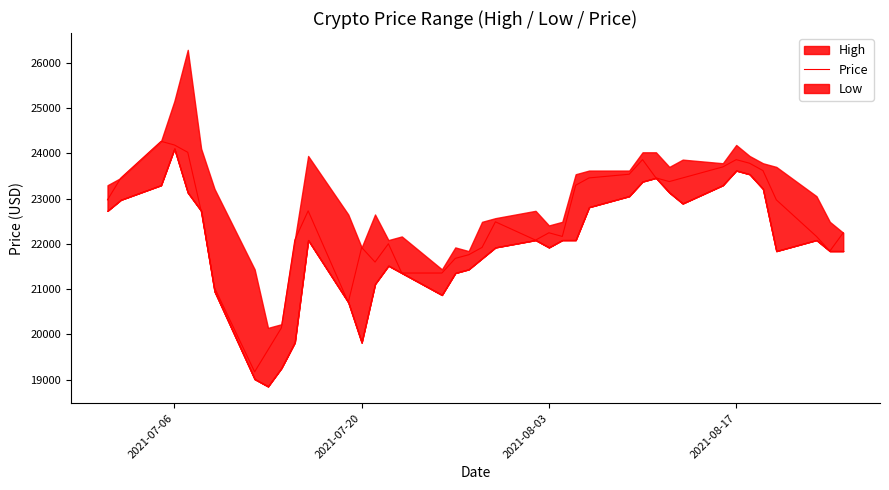

What is the minimum value shown in the chart?

19170